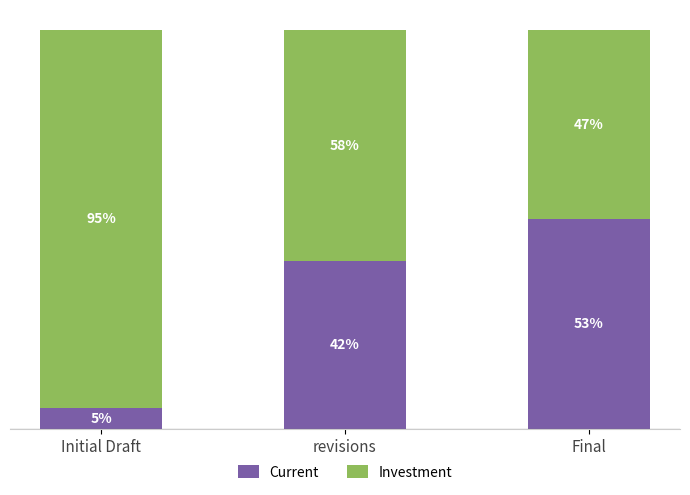

Are the bars horizontal?

No